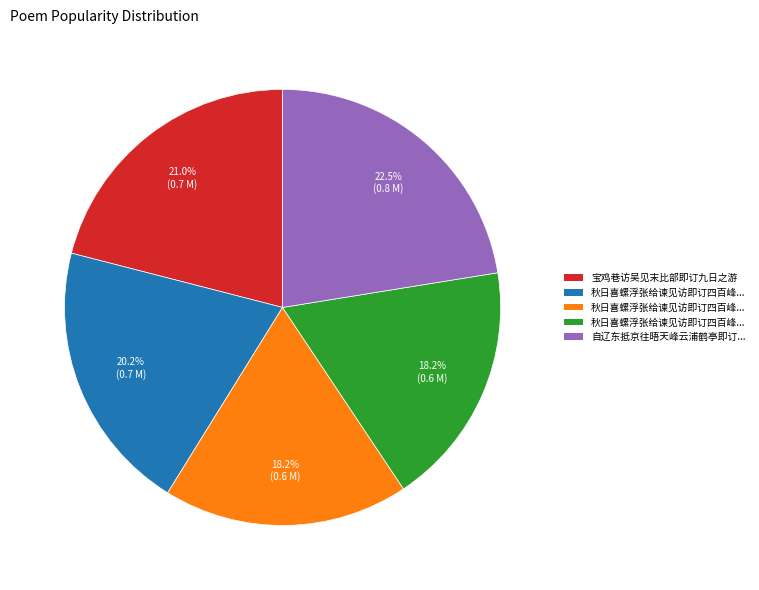

To the nearest percent, what is the average slice percentage?

20%